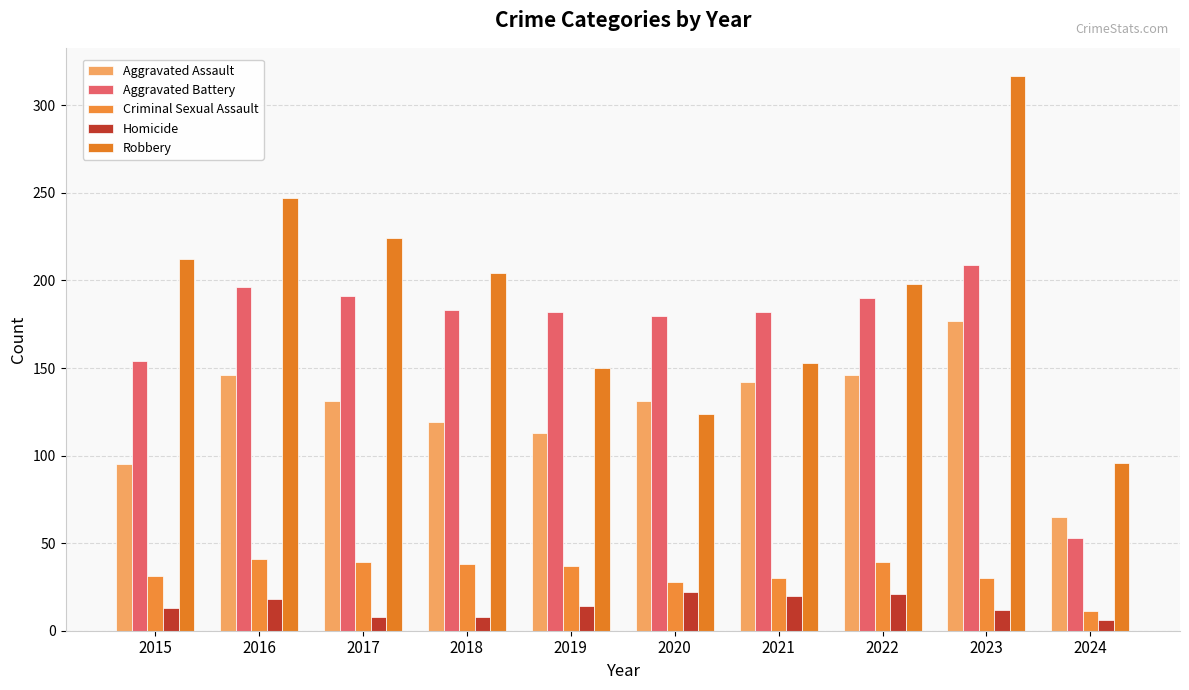

Between 2016 and 2020, which is larger?

2016